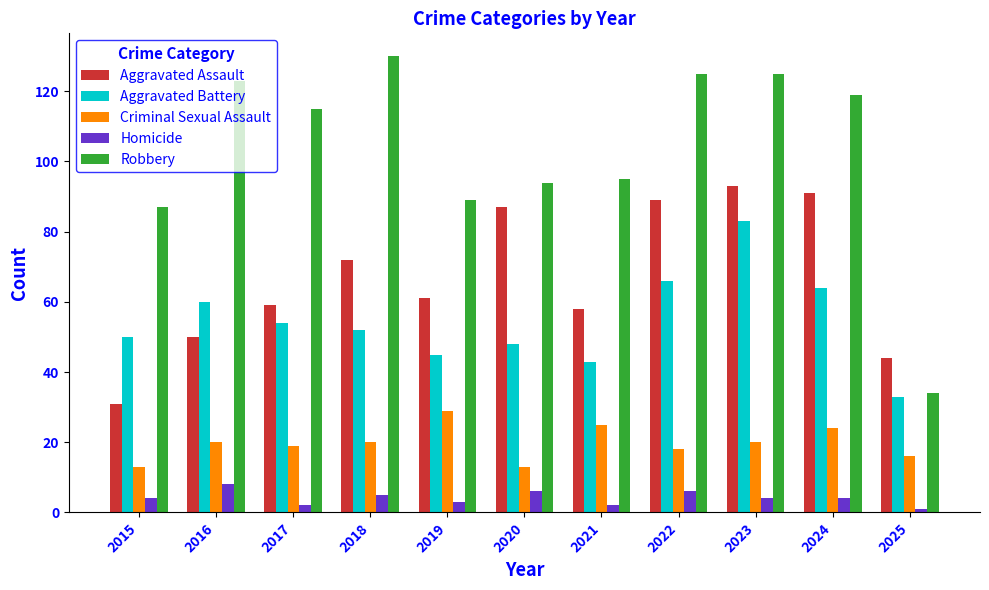

At which label does Aggravated Assault reach its peak?

2023